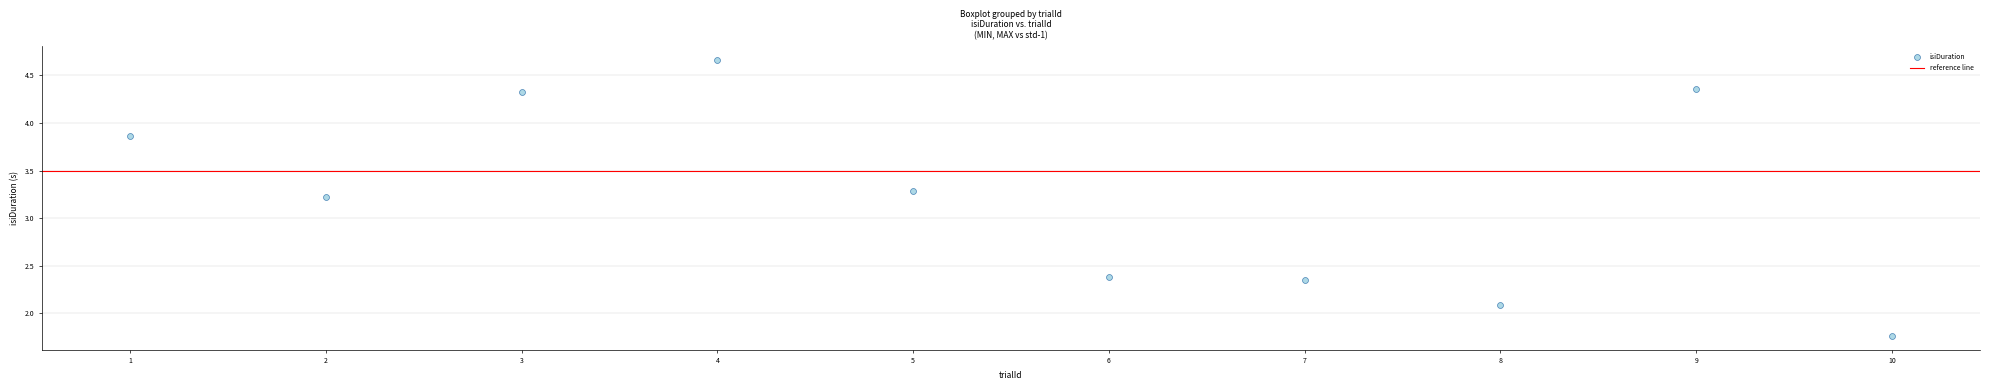

What Y value in the scatter plot is closest to 3?

3.2